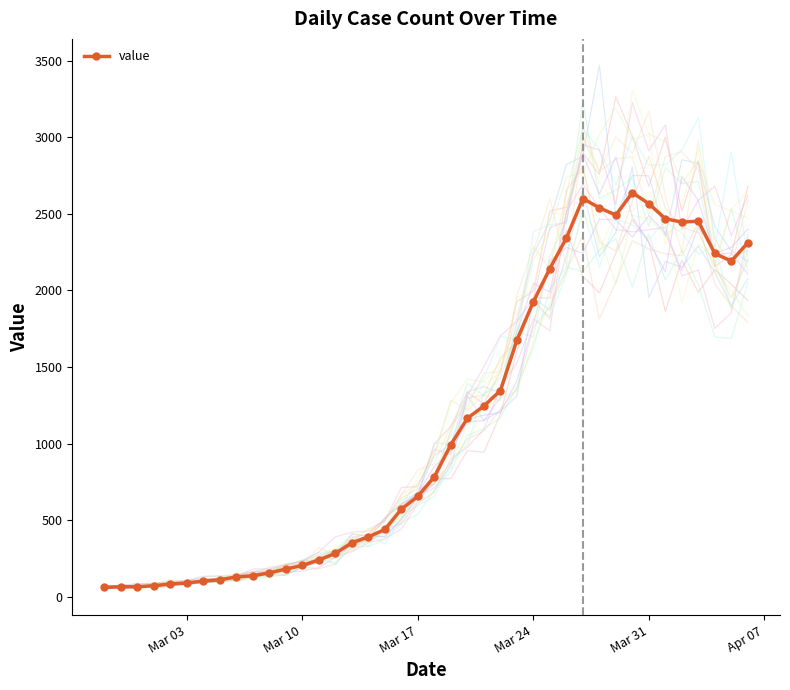

True or false: value has more than 1 interior local peaks.

True